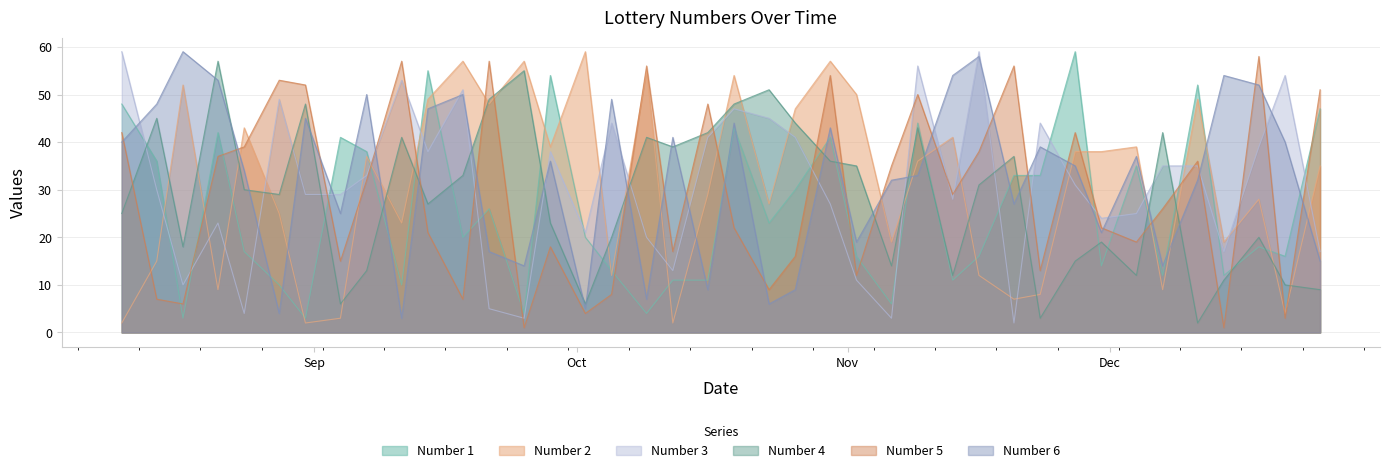

Rank the series by their maximum value, from lowest to highest.

Number 4, Number 5, Number 1, Number 2, Number 3, Number 6